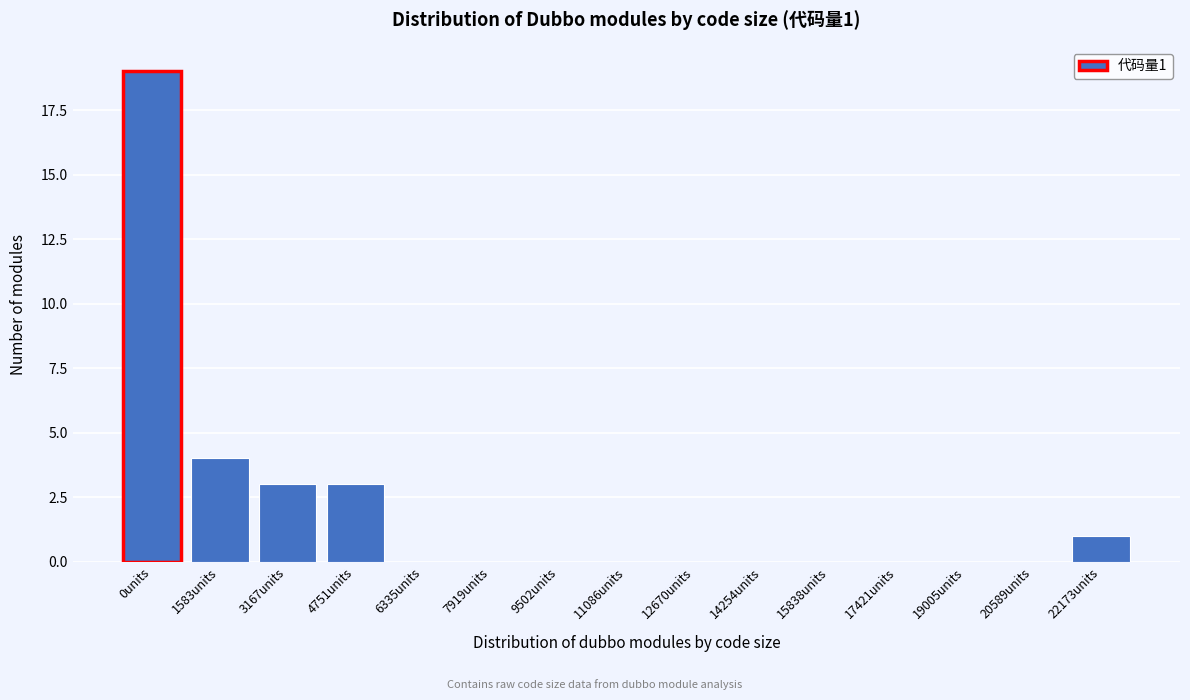

Reading left to right, list all the values displayed in this chart.

0units=19	1583units=4	3167units=3	4751units=3	6335units=0	7919units=0	9502units=0	11086units=0	12670units=0	14254units=0	15838units=0	17421units=0	19005units=0	20589units=0	22173units=1